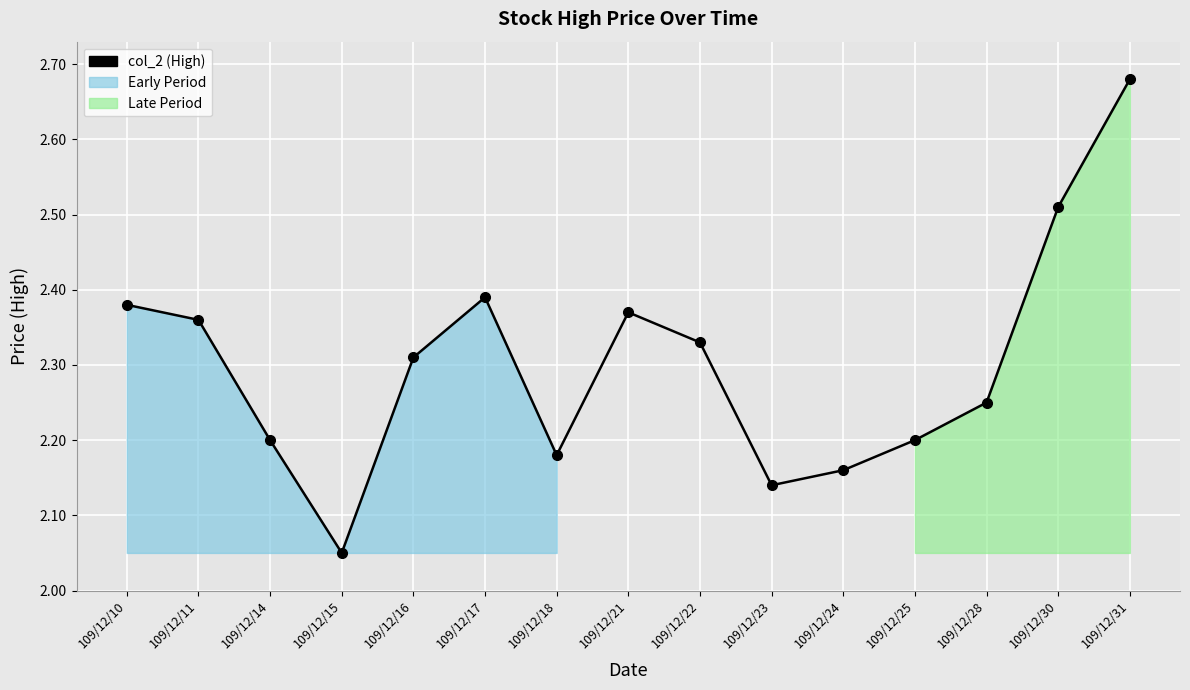

Where is the data nearest to the value 2?

109/12/15